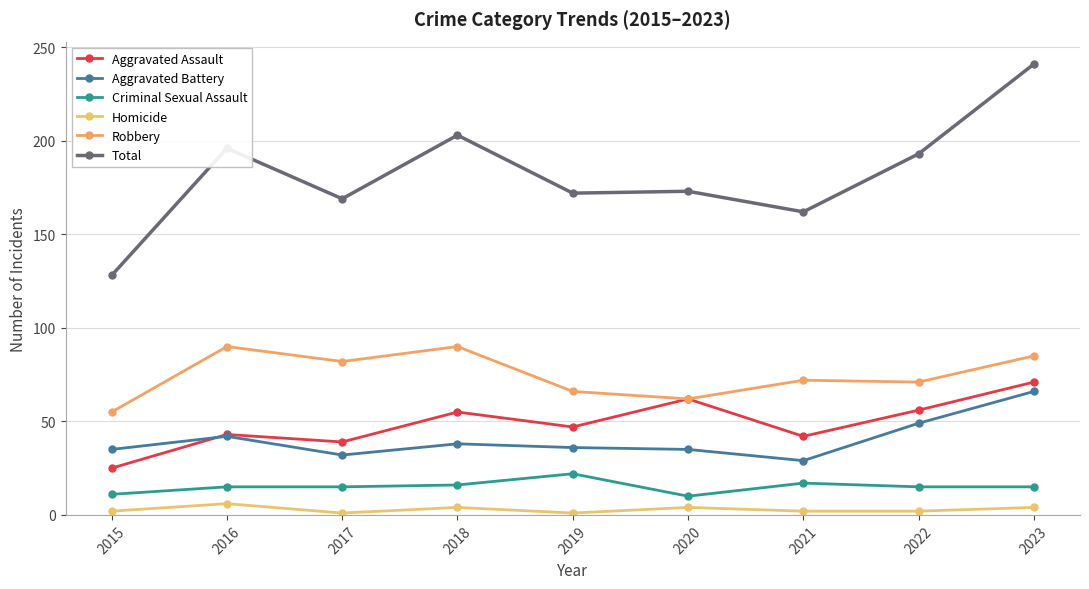

What is the sum of the Aggravated Battery values at 2015 and 2023?

101